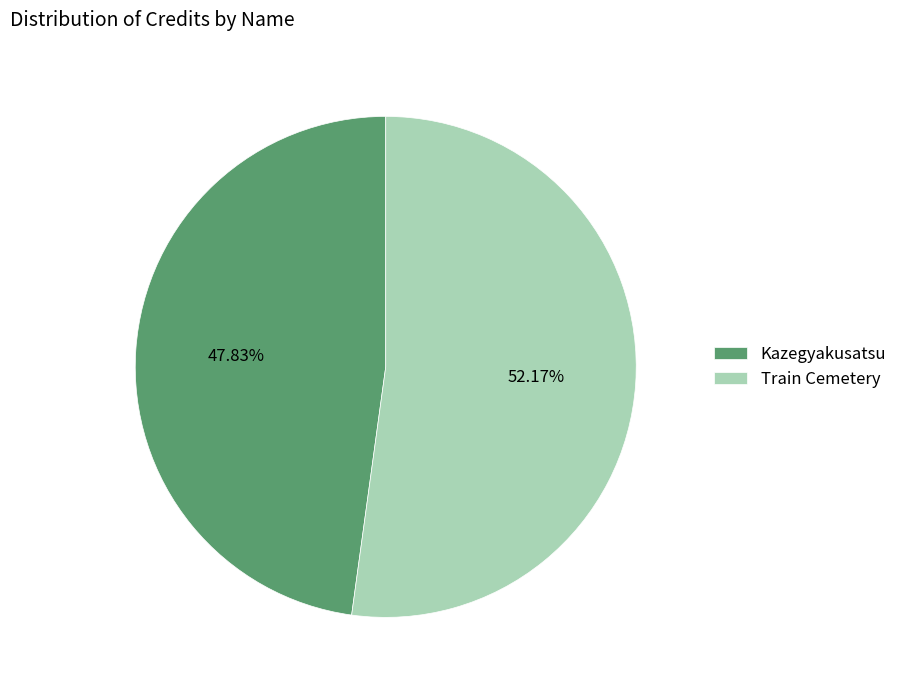

Is Kazegyakusatsu the majority of the pie?

No